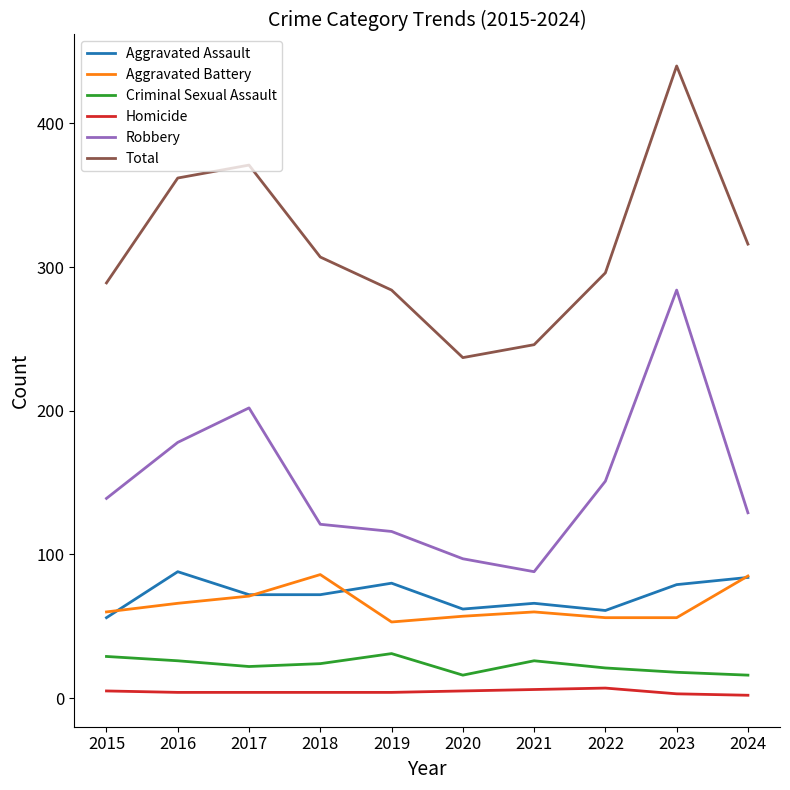

What is the highest value of the Aggravated Assault series?

88